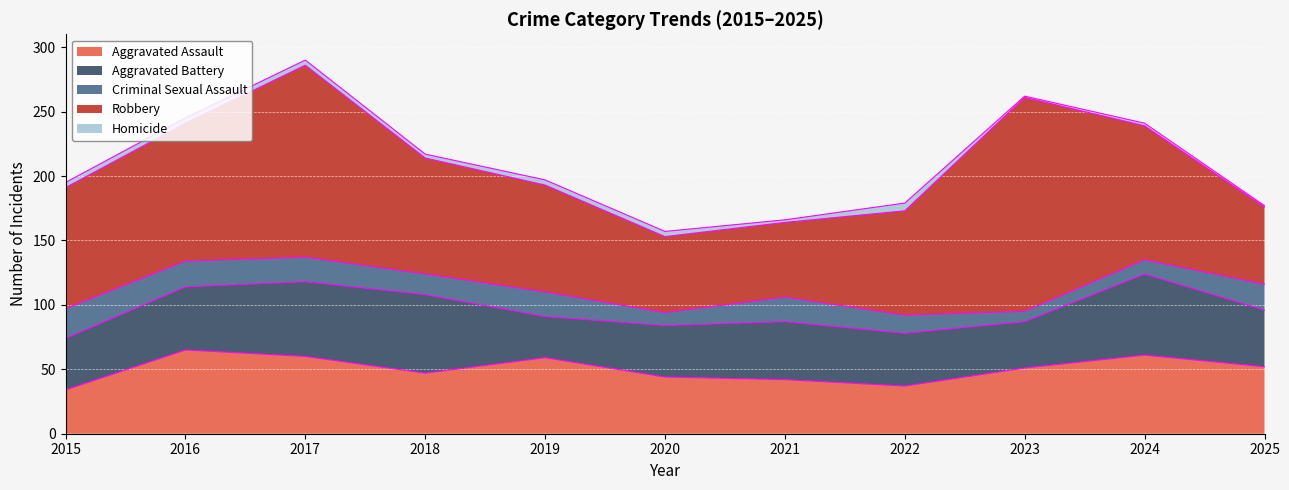

What is the value of the Homicide point at the 1st from the left?

4